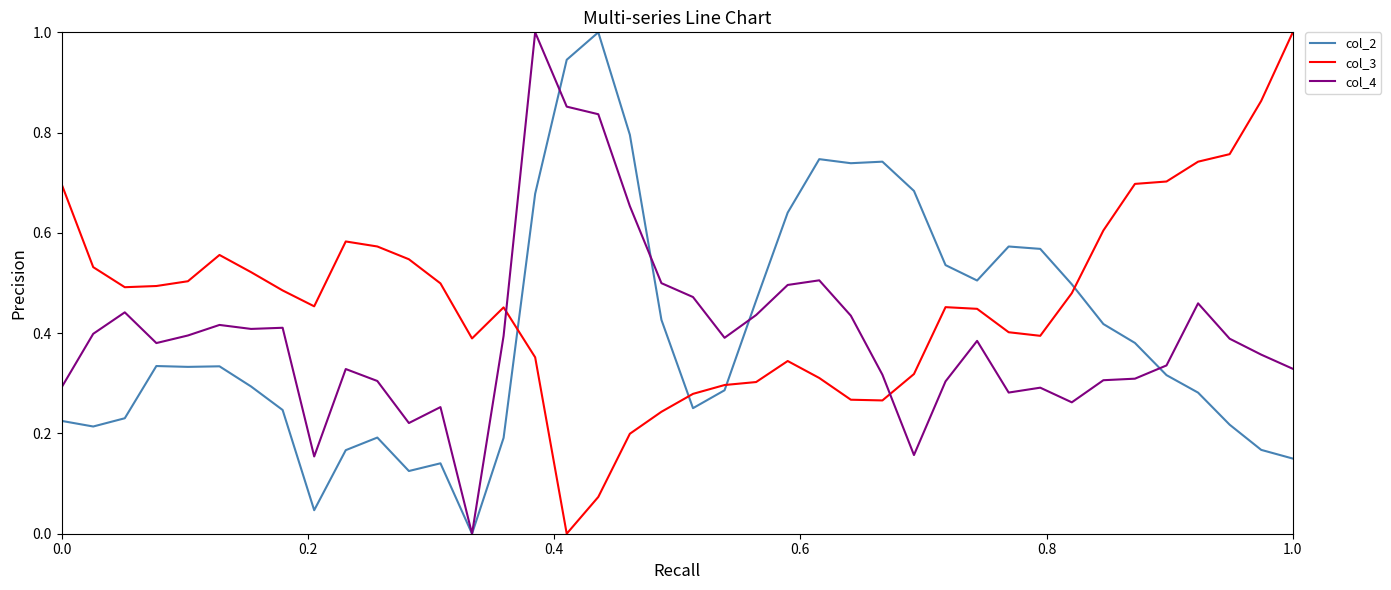

How many times do col_3 and col_2 cross each other?

4